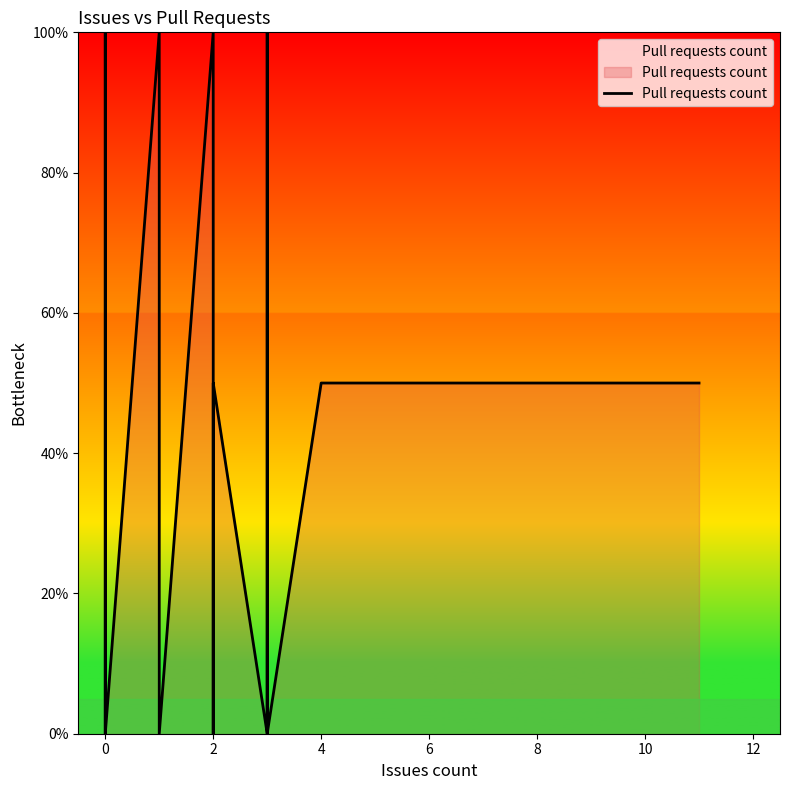

At which label is the value closest to 50?

2